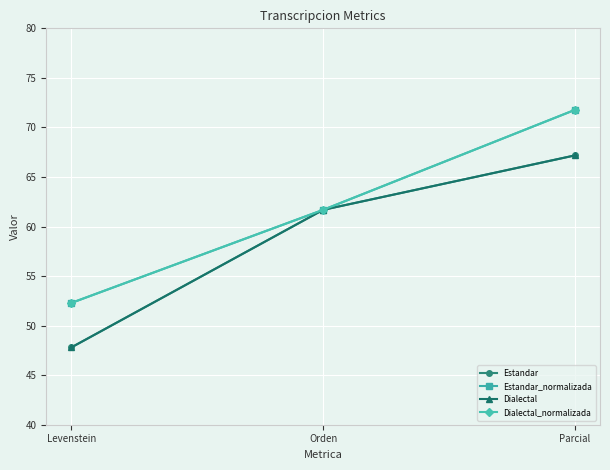

Reading left to right, list all the values displayed in this chart.

Estandar: 47.8	61.7	67.2
Estandar_normalizada: 52.3	61.7	71.8
Dialectal: 47.8	61.7	67.2
Dialectal_normalizada: 52.3	61.7	71.8